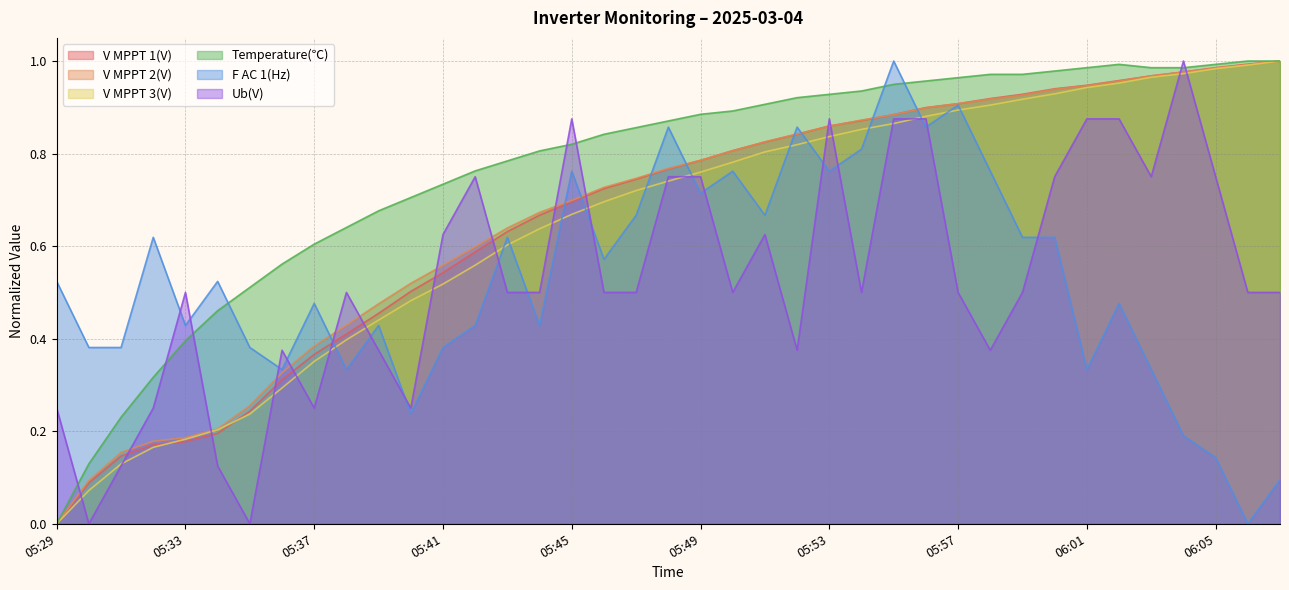

Where do V MPPT 1(V) and Temperature(℃) first cross each other?

06:06 and 06:07